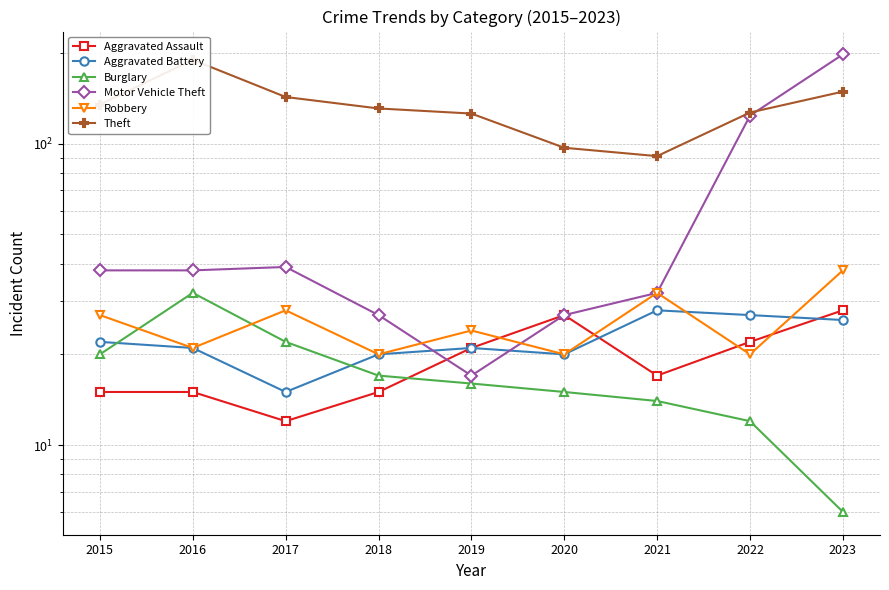

True or false: Robbery has more than 0 points higher than both neighbors.

True